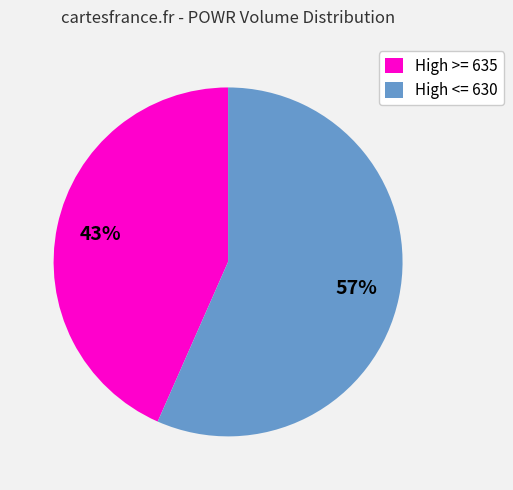

Does any single category account for the majority?

Yes